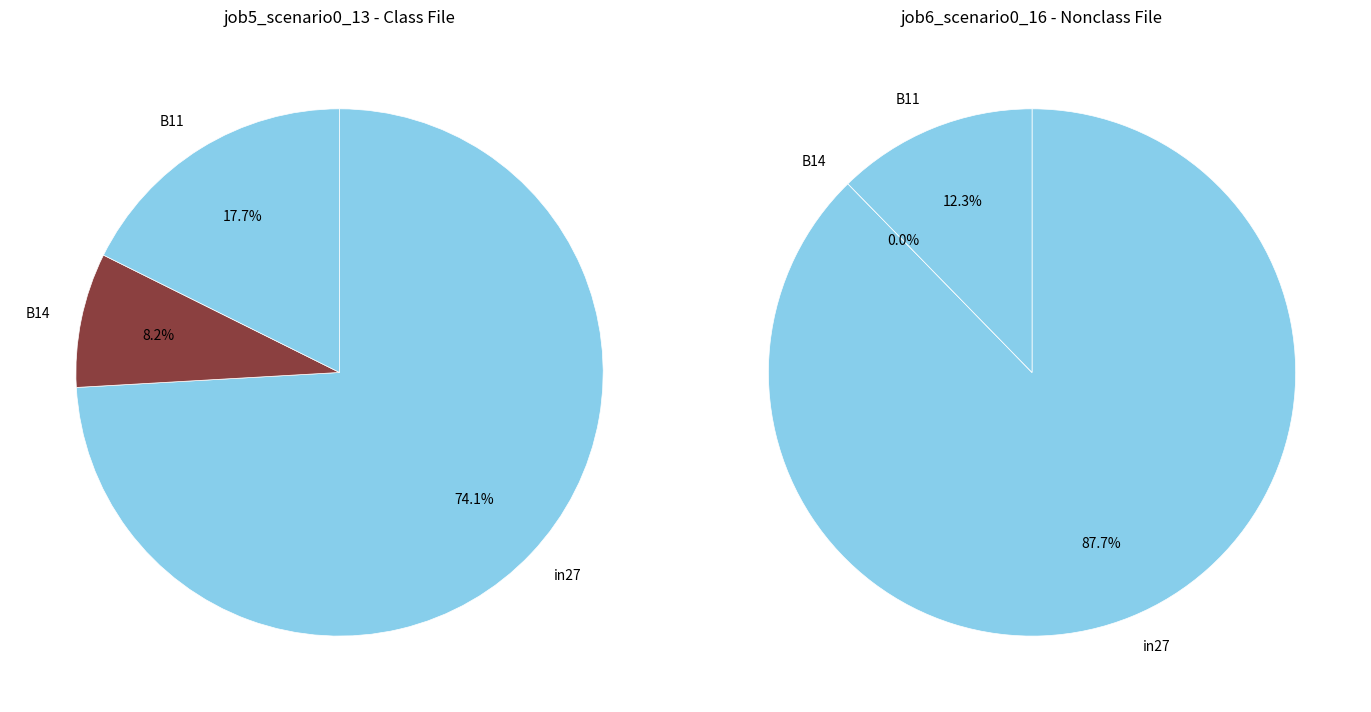

How many segments does this pie chart have?

3